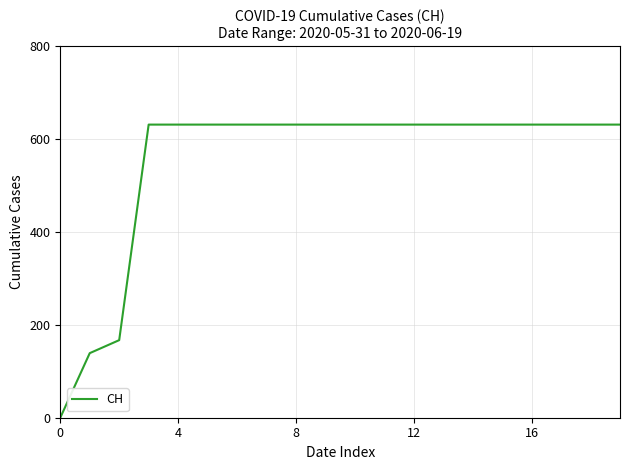

What is the difference between the maximum and minimum values?

631